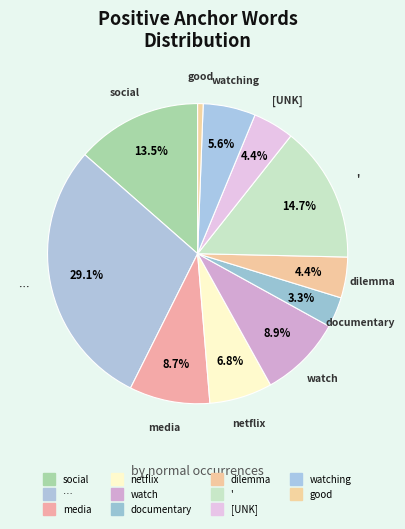

To the nearest percent, what is the difference between the largest and smallest slice percentages?

28%